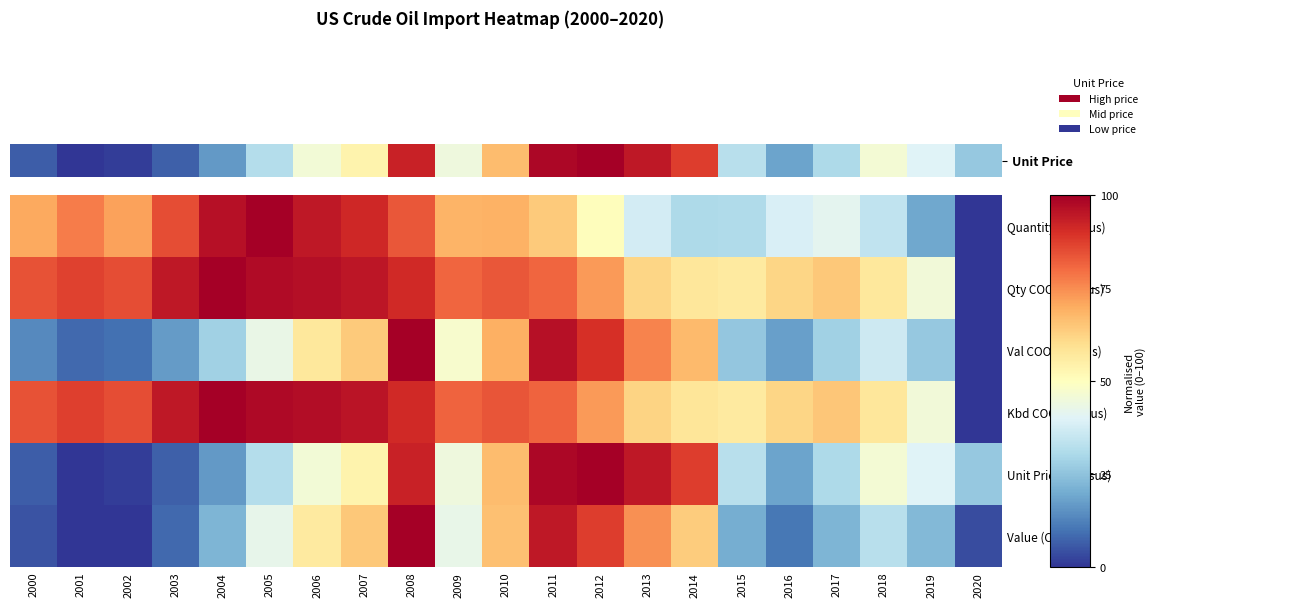

How many categories are shown in the chart?

21